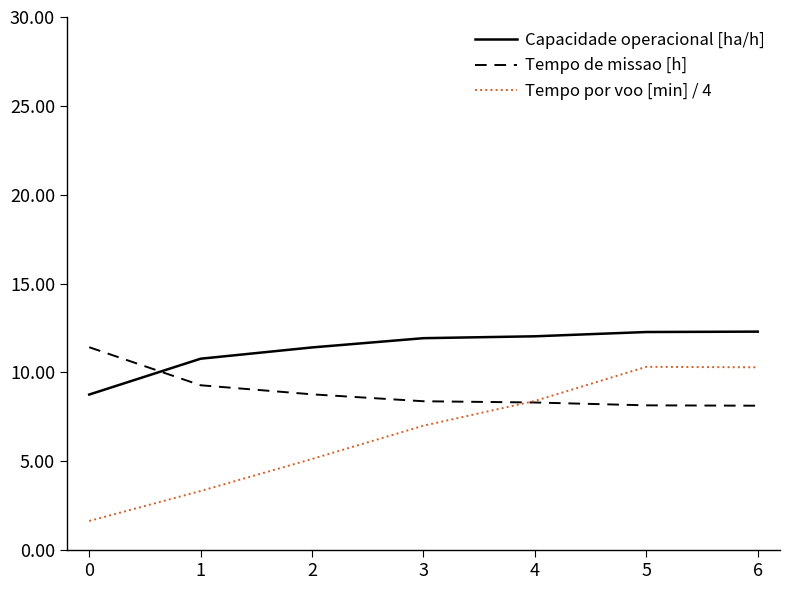

The Tempo de missao [h] series shows 8.4 at 3. True or false?

True